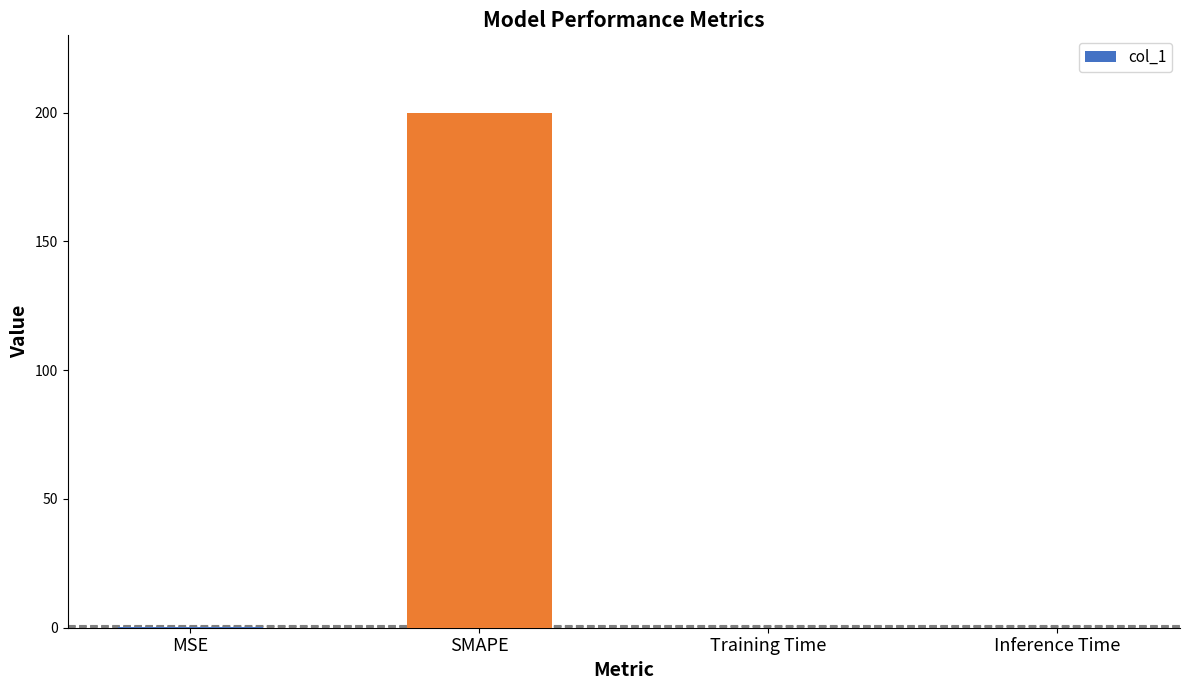

What is the average value?

50.1